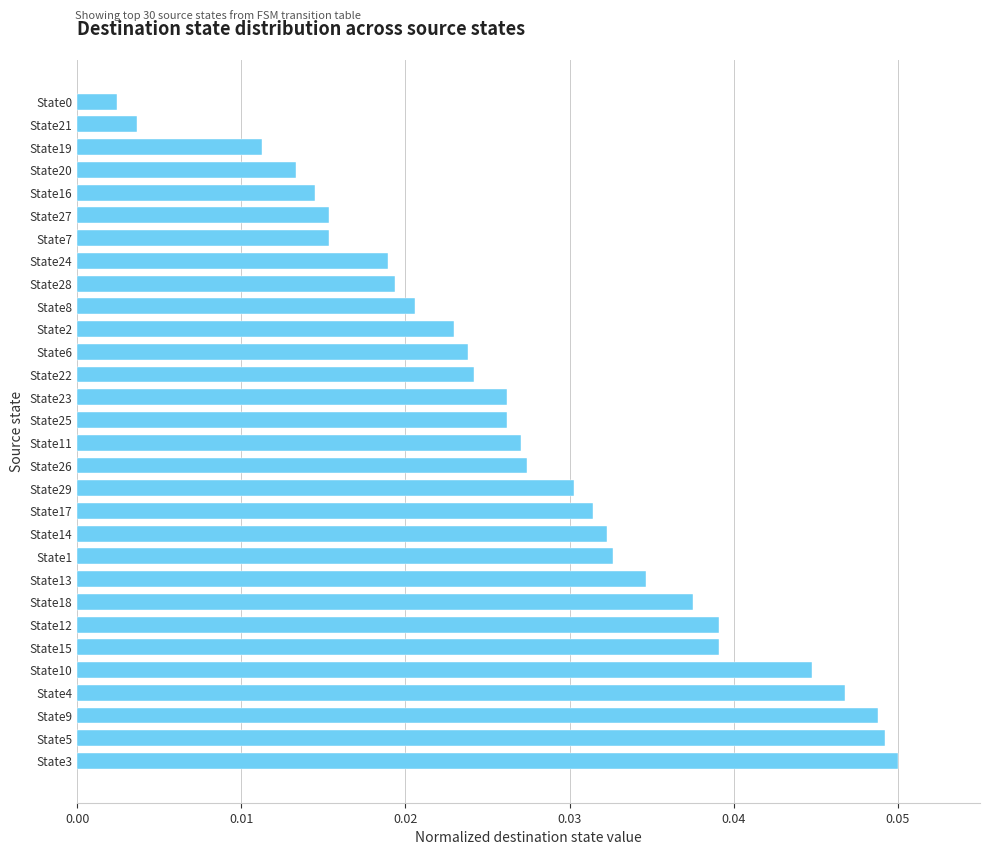

Between State3 and State23, which is larger?

State3